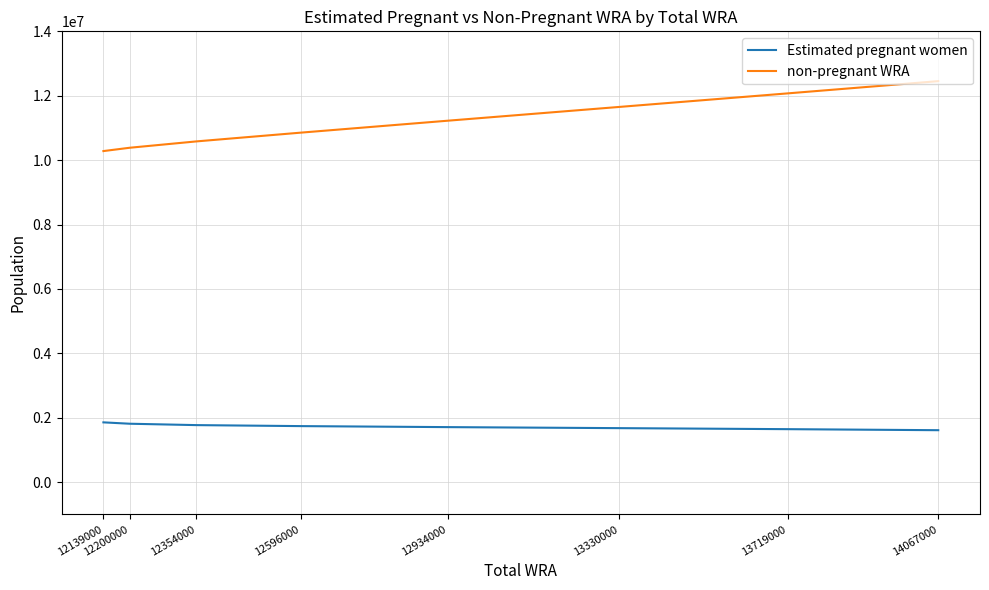

True or false: Estimated pregnant women and non-pregnant WRA intersect in this chart.

False